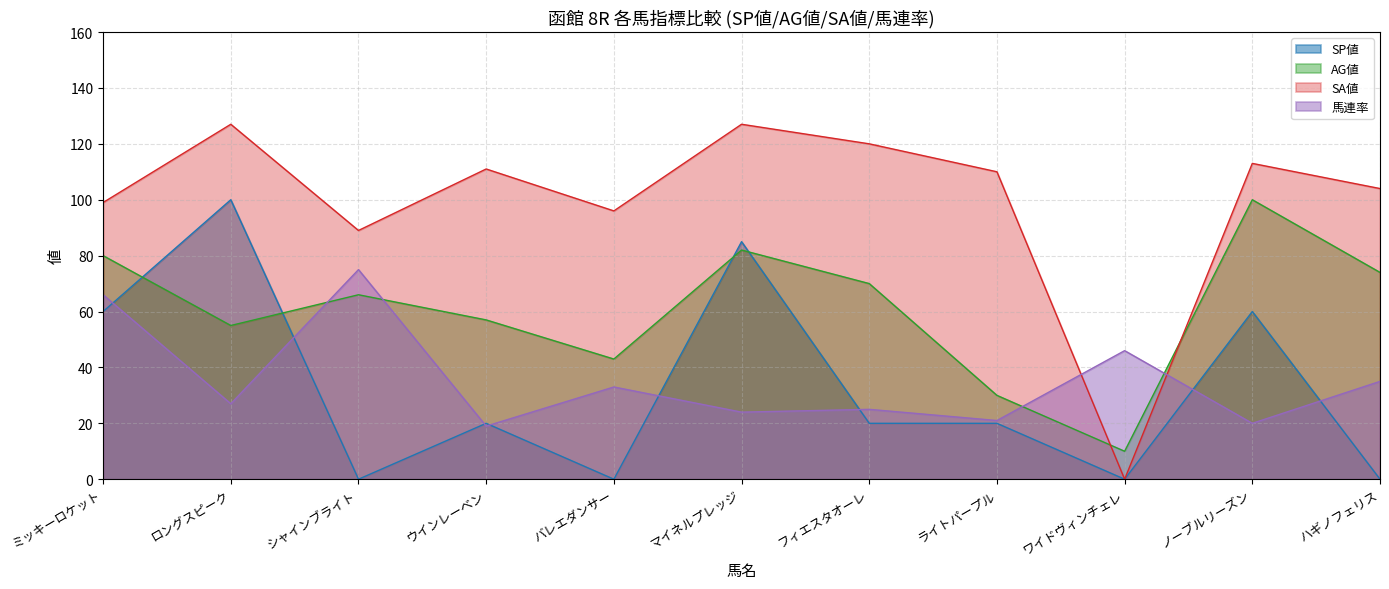

How many lines are shown in the chart?

4